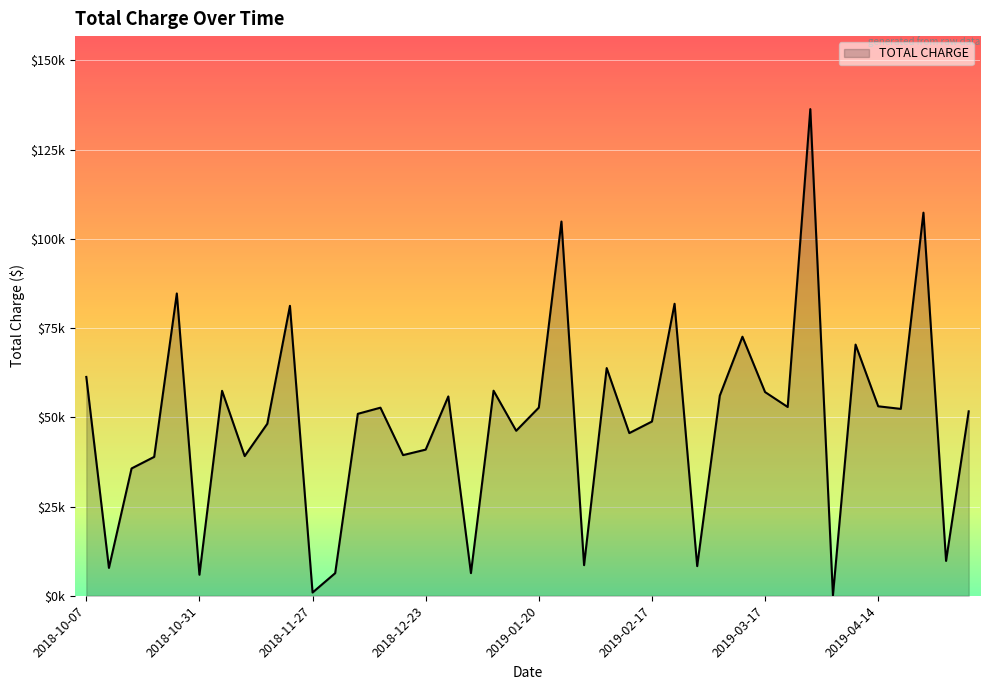

What is the label of the 4th point from the left?

2018-10-21